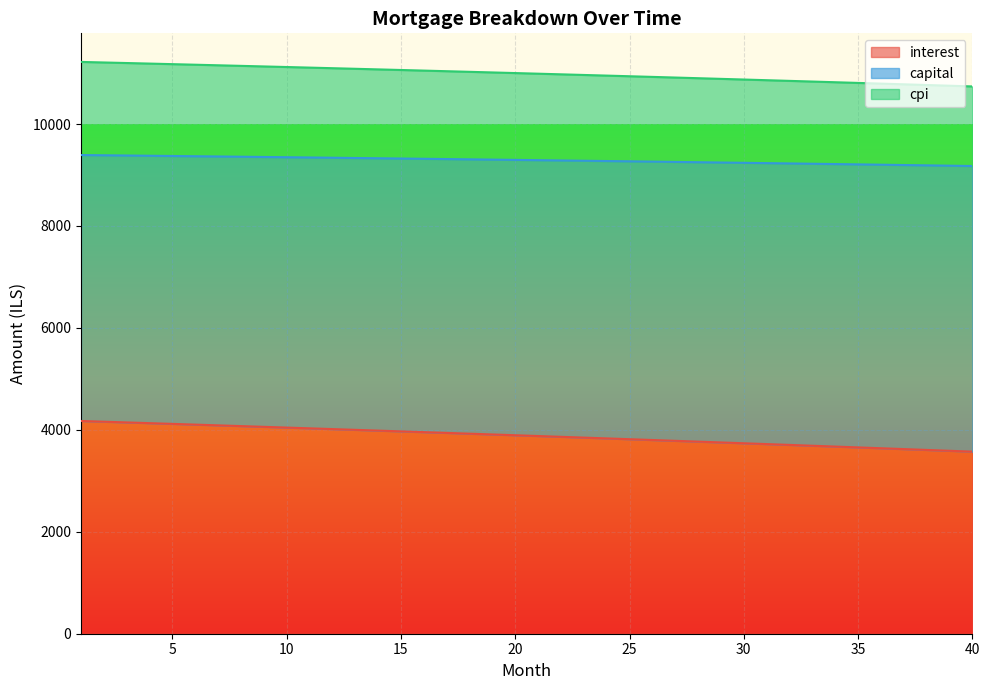

What are all the series names shown in the legend?

interest, capital, cpi